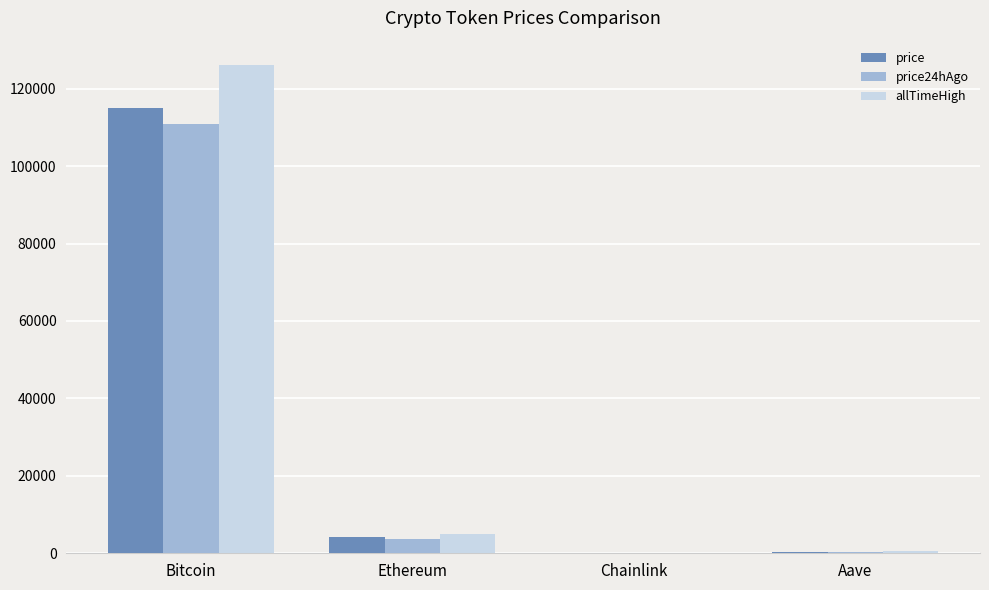

What is the sum of all allTimeHigh values?

131740.4